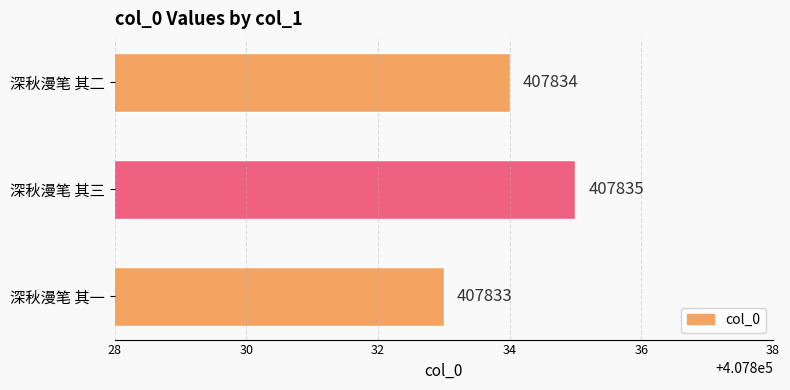

Where is the data nearest to the value 407834?

深秋漫笔 其二